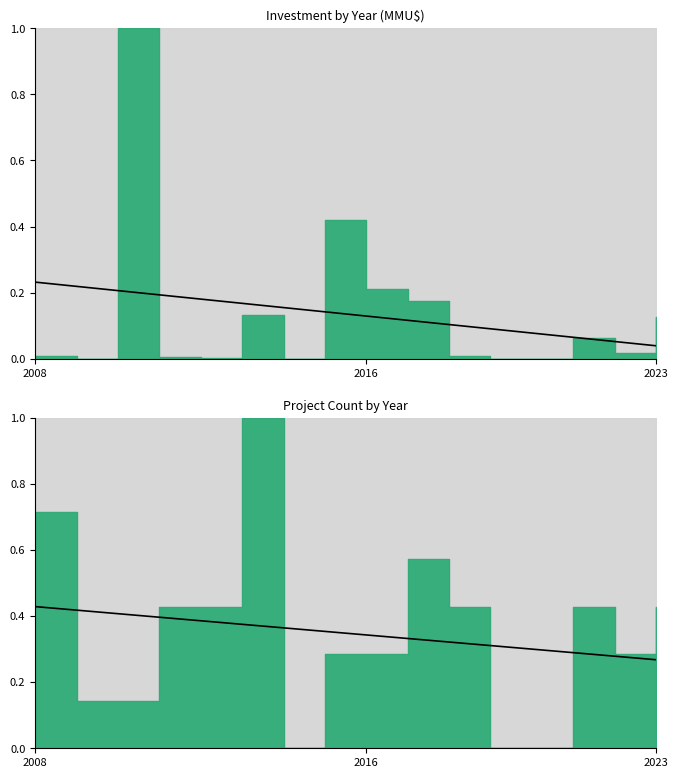

How many distinct data groups are displayed?

1